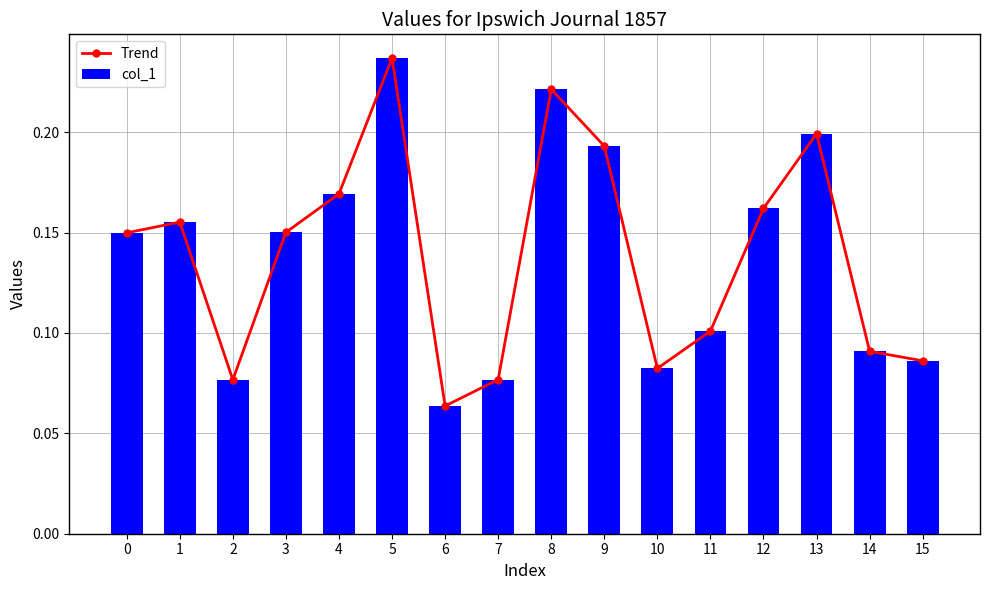

Reading left to right, transcribe all the data shown in this chart.

Trend: 0.1	0.2	0.1	0.2	0.2	0.2	0.1	0.1	0.2	0.2	0.1	0.1	0.2	0.2	0.1	0.1
col_1: 0.1	0.2	0.1	0.2	0.2	0.2	0.1	0.1	0.2	0.2	0.1	0.1	0.2	0.2	0.1	0.1